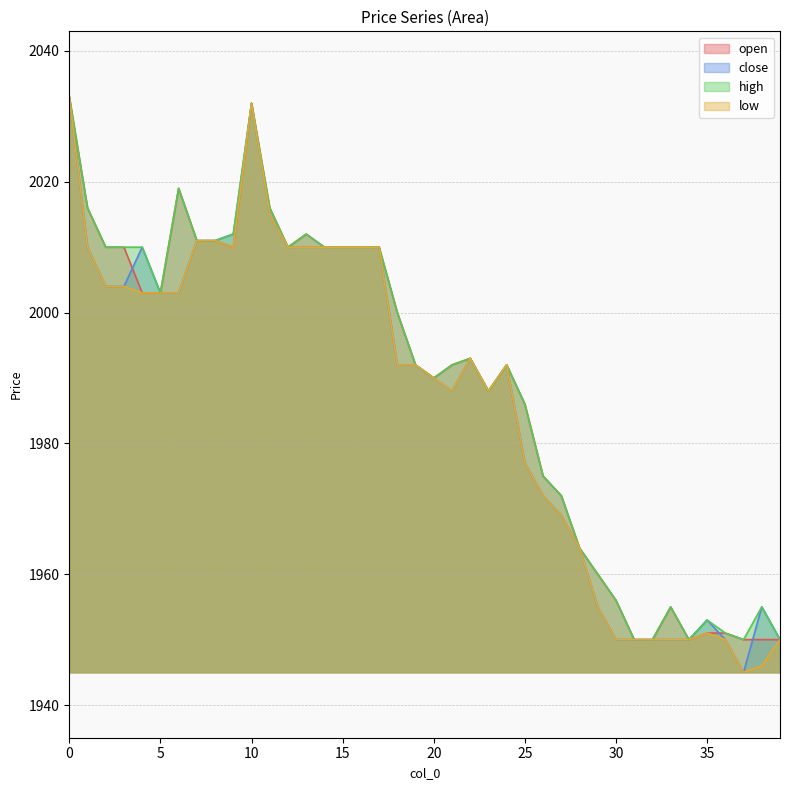

Rank the categories by close value from lowest to highest.

37, 30, 31, 32, 33, 34, 36, 39, 35, 29, 38, 28, 27, 26, 25, 21, 23, 20, 18, 19, 24, 22, 5, 6, 2, 3, 1, 4, 12, 13, 14, 15, 16, 17, 7, 8, 9, 11, 10, 0